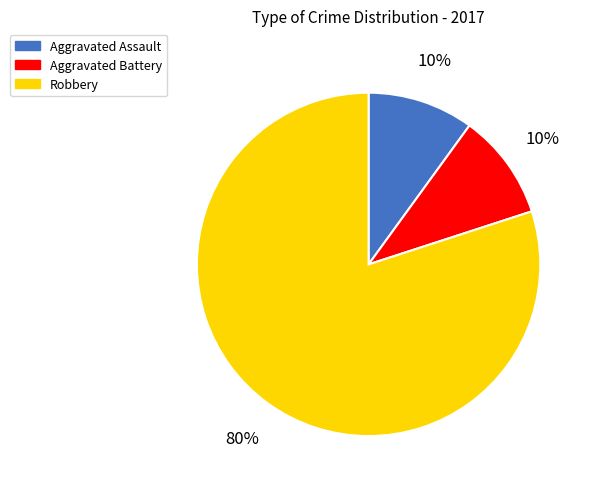

How many segments does this pie chart have?

3